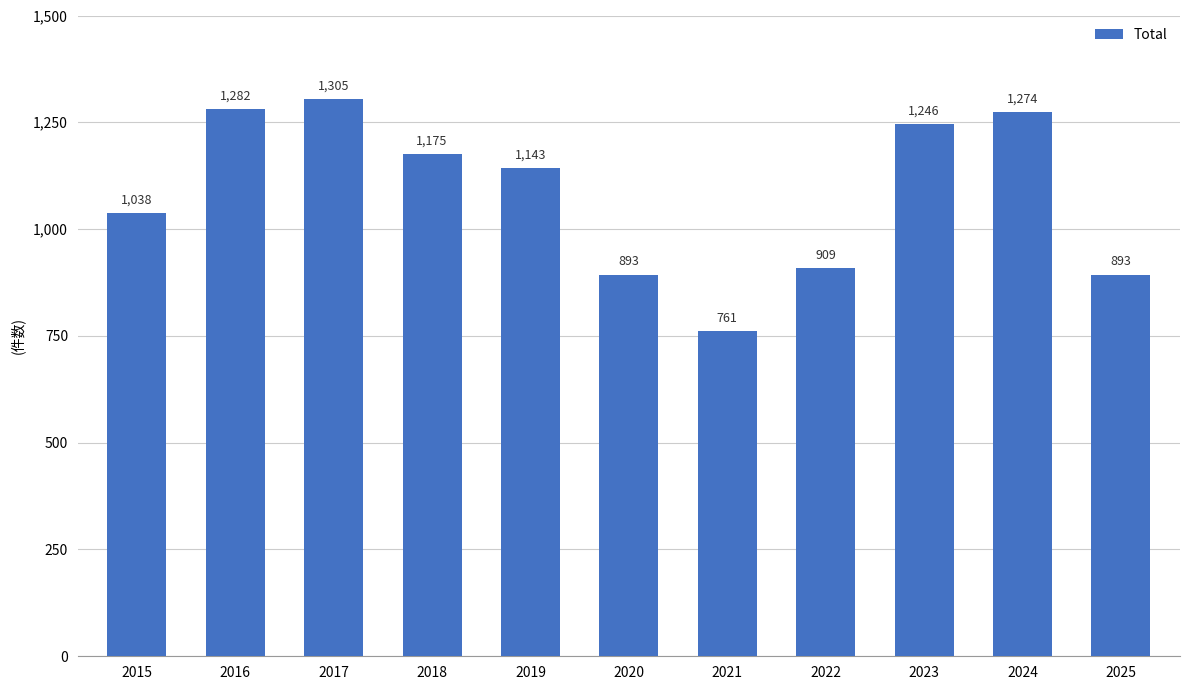

What is the change in value from 2018 to 2022?

-266